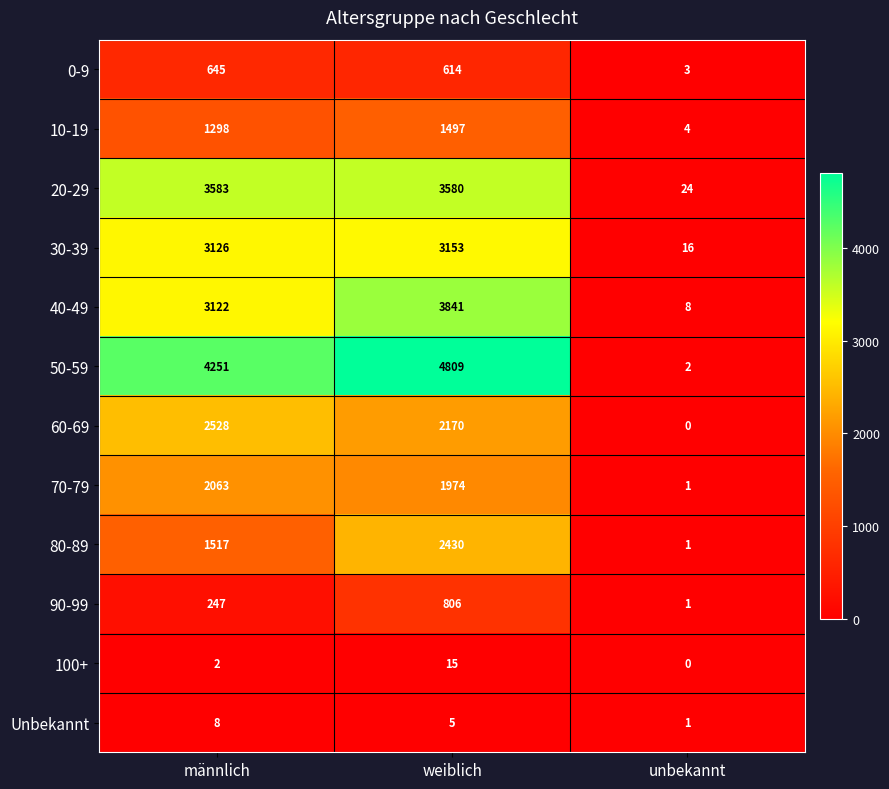

What is the total value across all series at unbekannt?

61